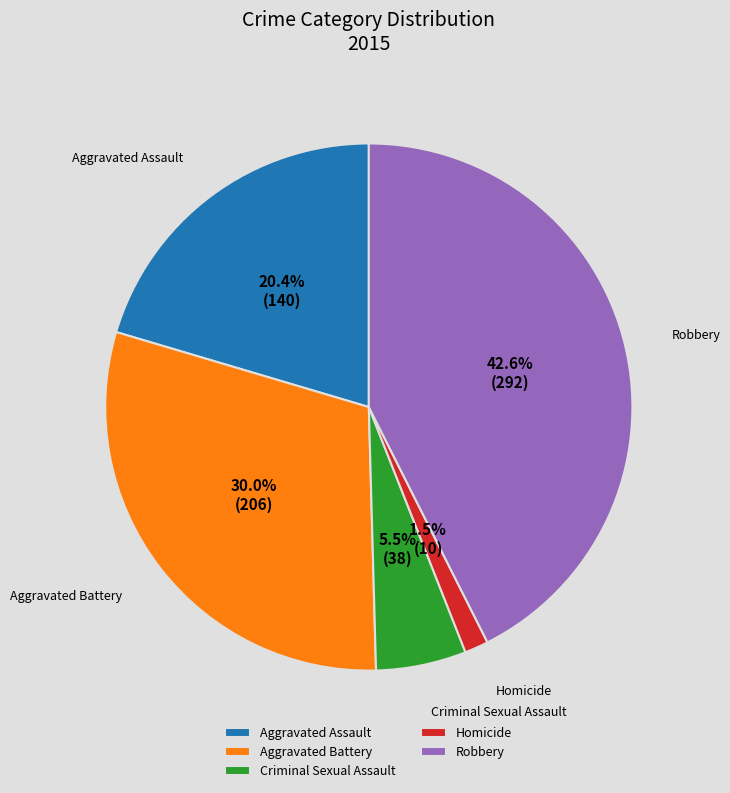

To the nearest percent, what is the average slice percentage?

20%